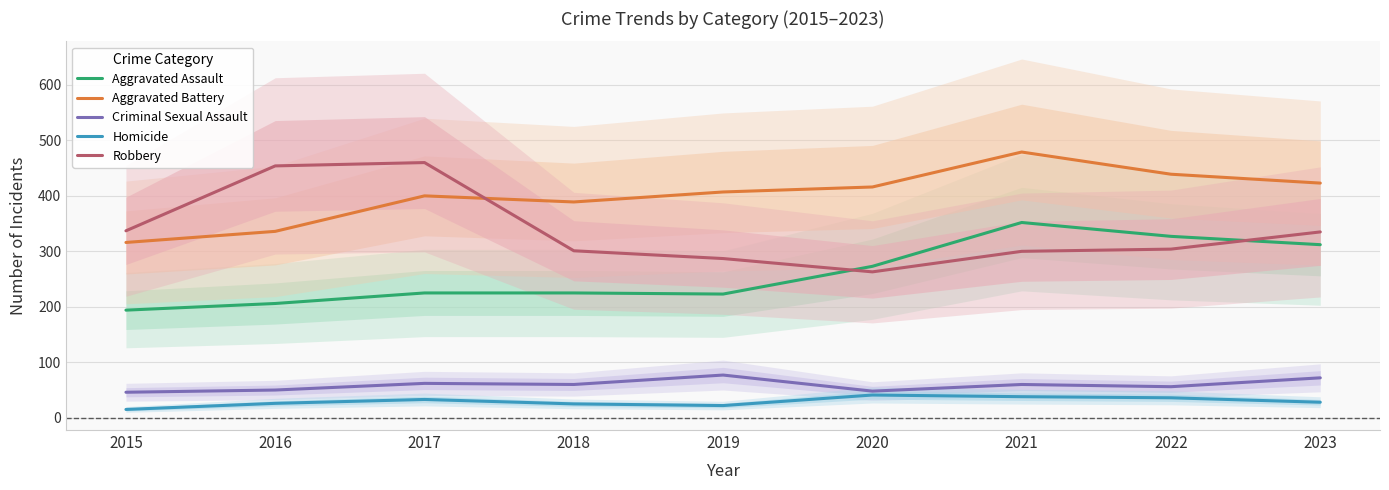

Which series has the largest range (max minus min)?

Robbery